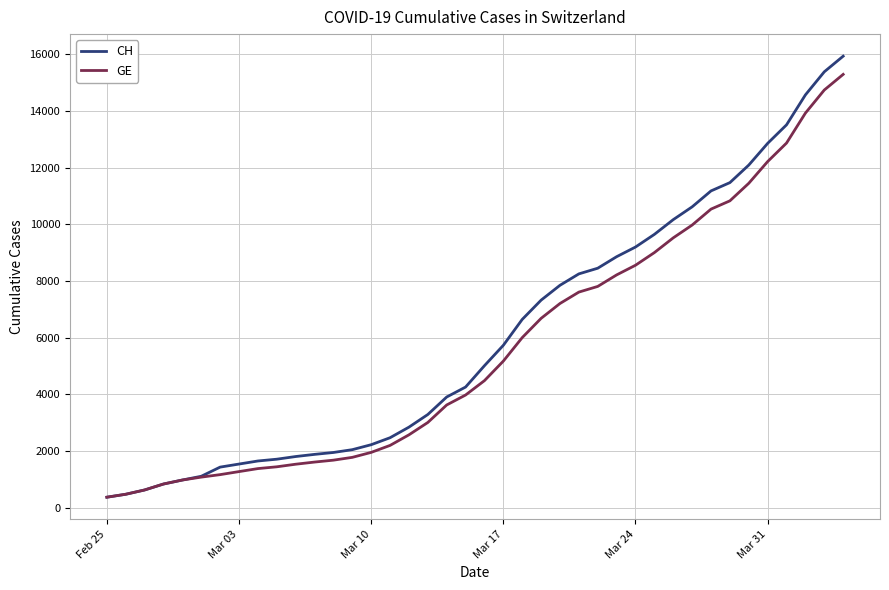

Which series has the widest spread of values?

CH